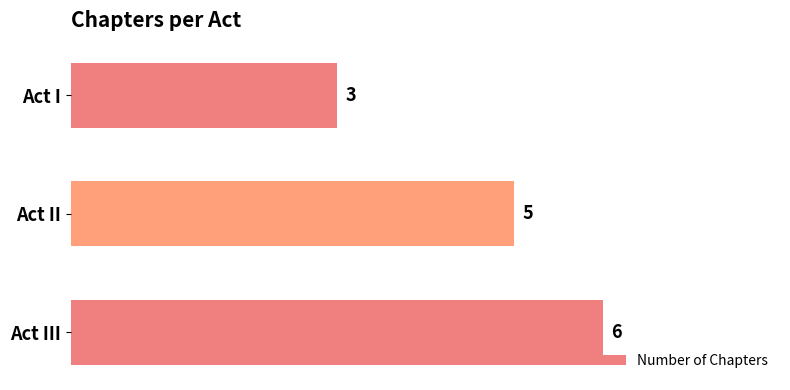

Rank the categories by value from highest to lowest.

Act III, Act II, Act I